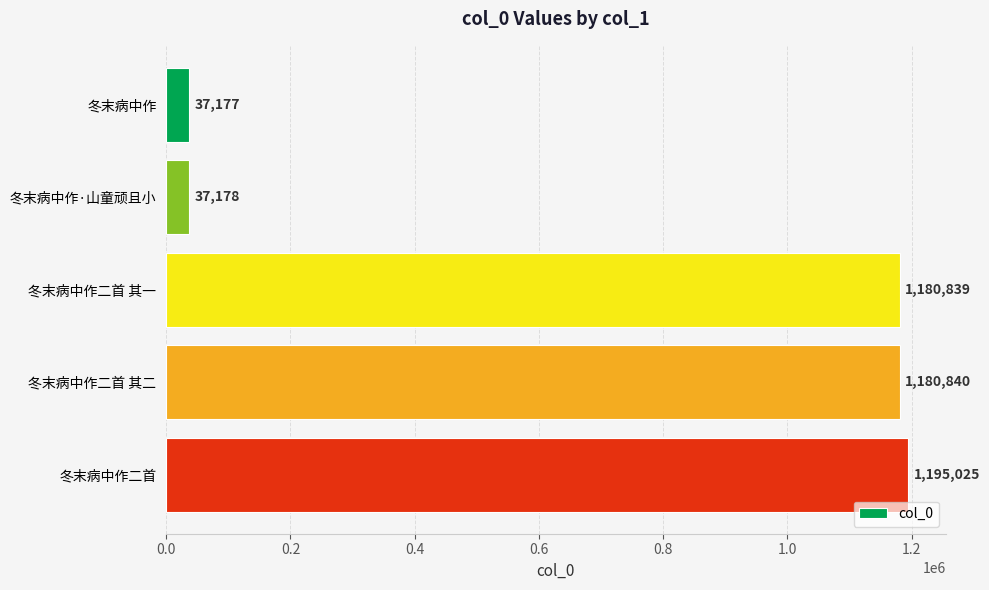

Rank the categories by value from highest to lowest.

冬末病中作二首, 冬末病中作二首 其二, 冬末病中作二首 其一, 冬末病中作·山童顽且小, 冬末病中作